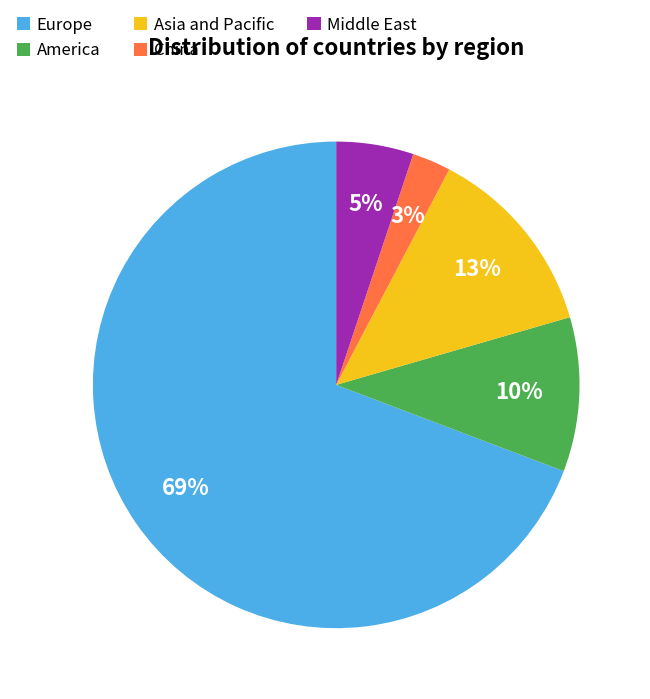

Is the sum of Asia and Pacific and America greater than half?

No